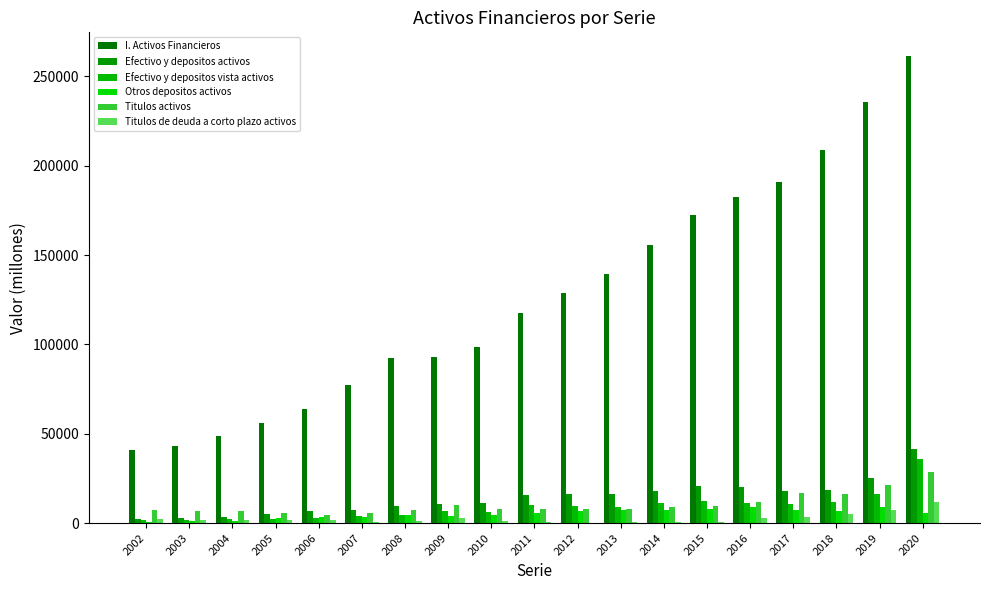

What is the value of the Titulos activos bar at the 14th from the left?

9600